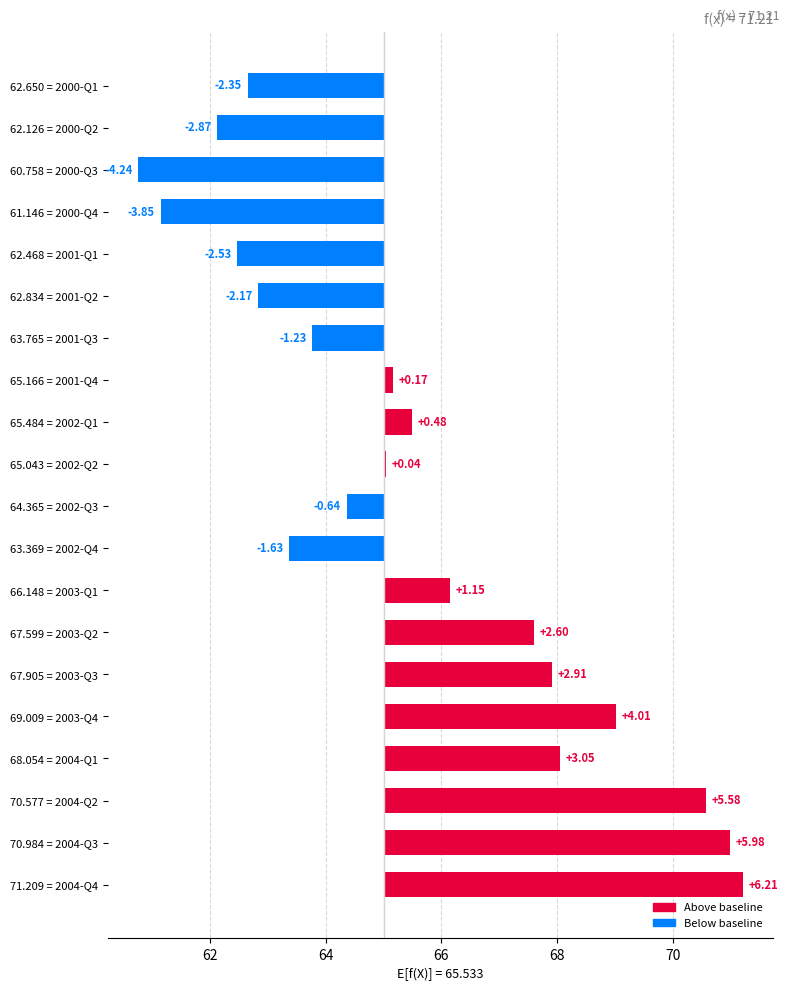

The chart shows a value of -7.2 at 60.758 = 2000-Q3. True or false?

False